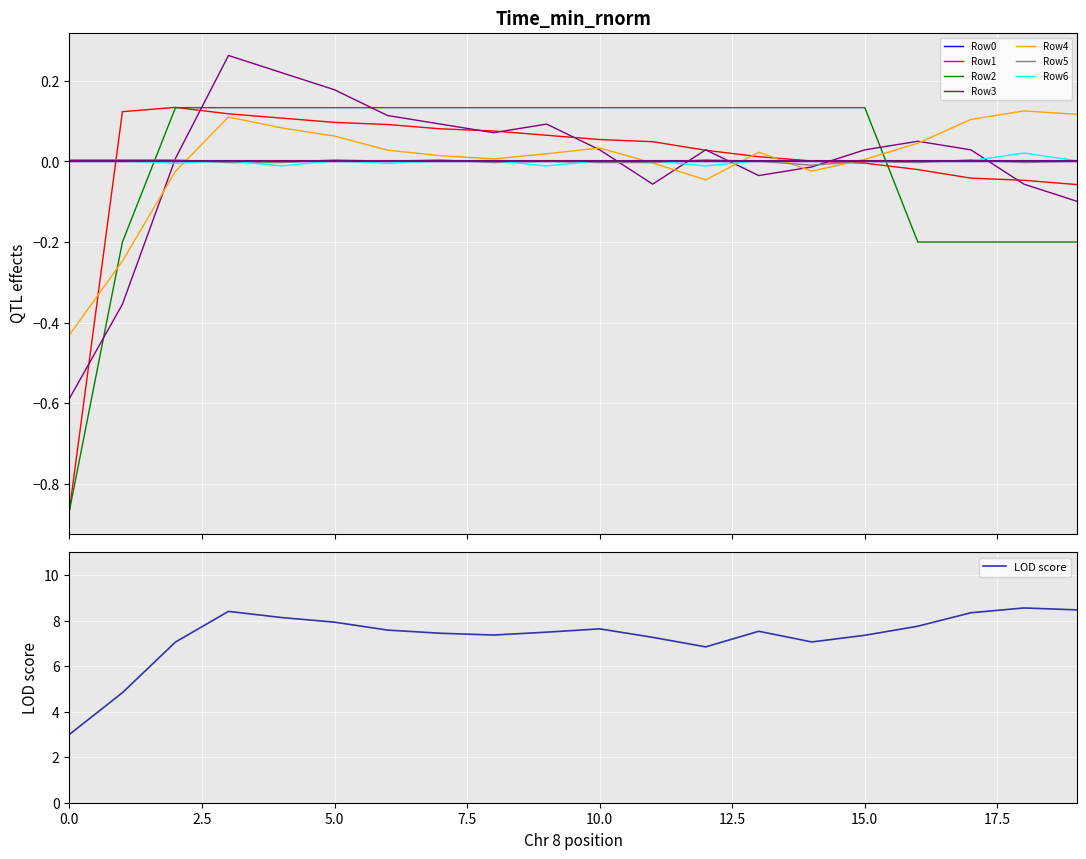

True or false: Row6 and Row4 intersect in this chart.

True